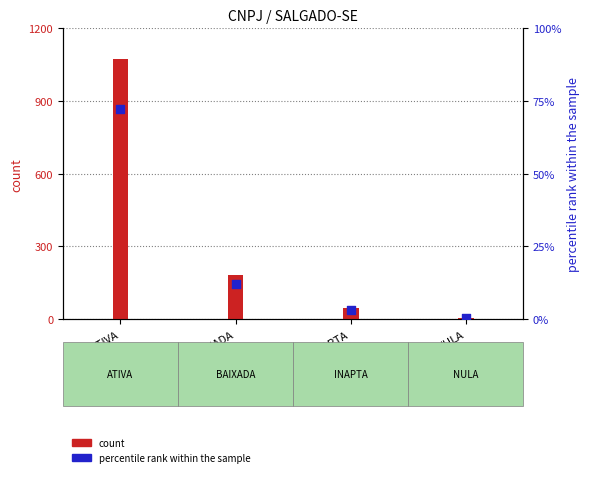

Which series contains the highest Y value?

count